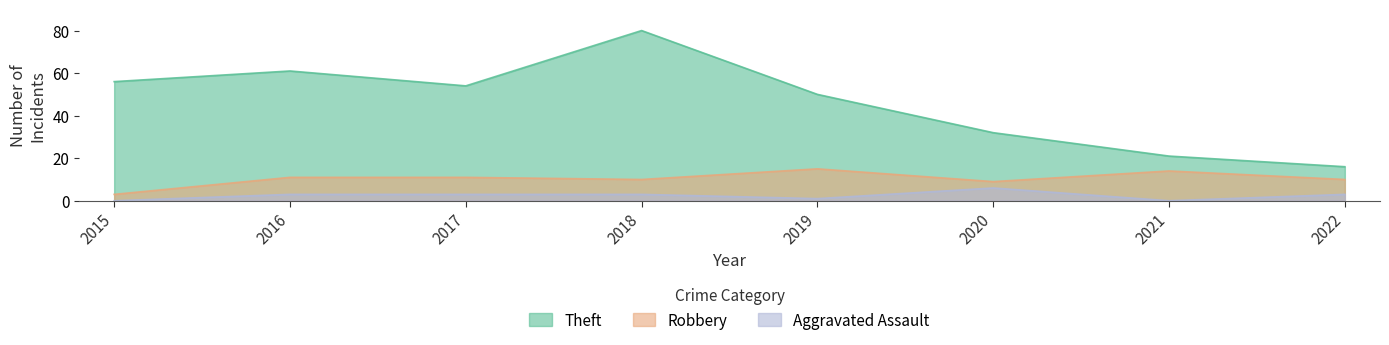

What is the difference between the maximum and minimum values in the Theft series?

64